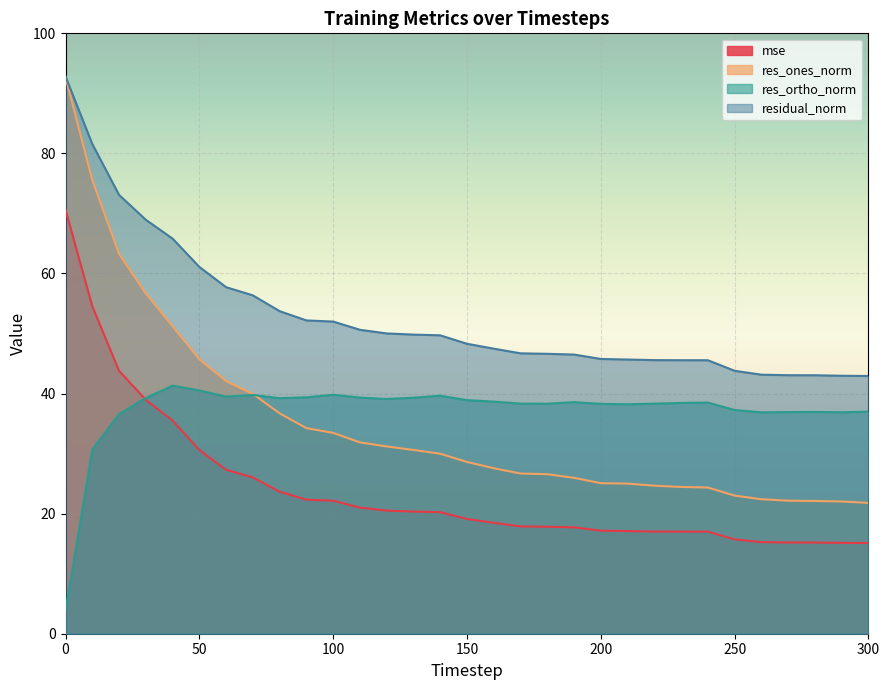

Where is the first local maximum for res_ortho_norm?

40